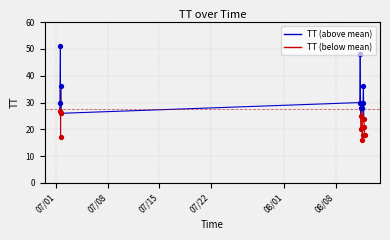

What is the change in value from 2015-08-11T19:01:57 to 2015-07-01T12:44:16?

+15